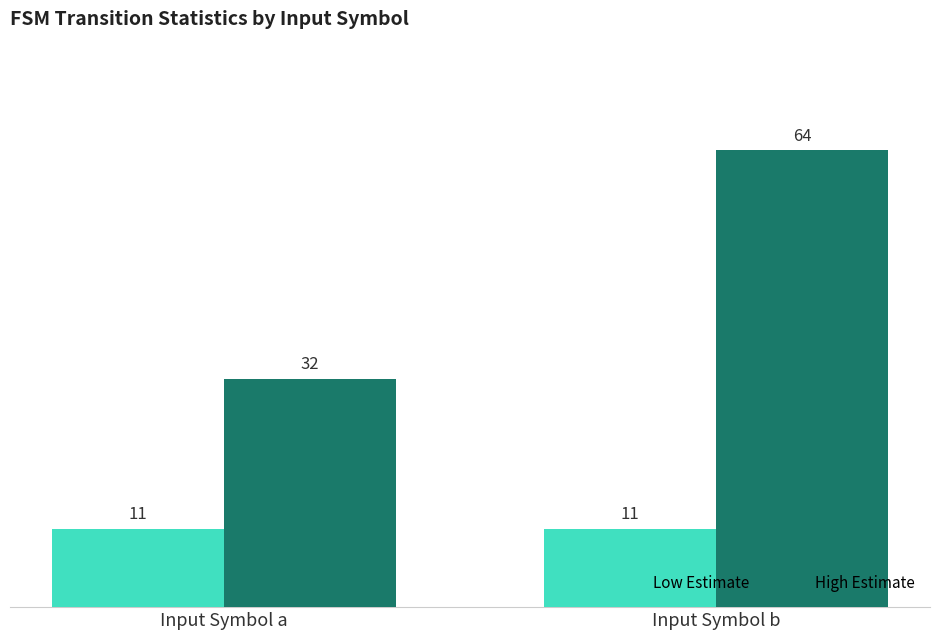

What is the maximum value for High Estimate?

64